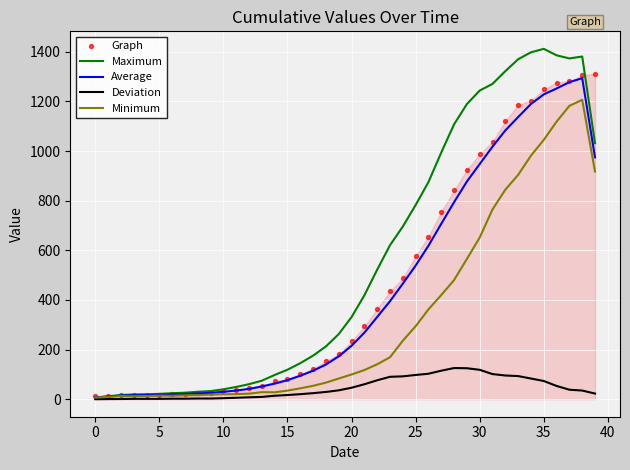

Which series has the largest total across all categories?

Maximum